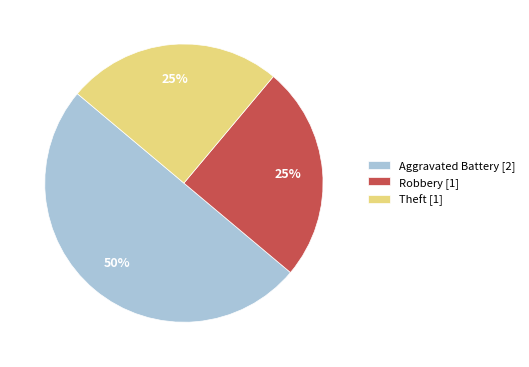

Which category has the biggest portion of the pie?

Aggravated Battery [2]